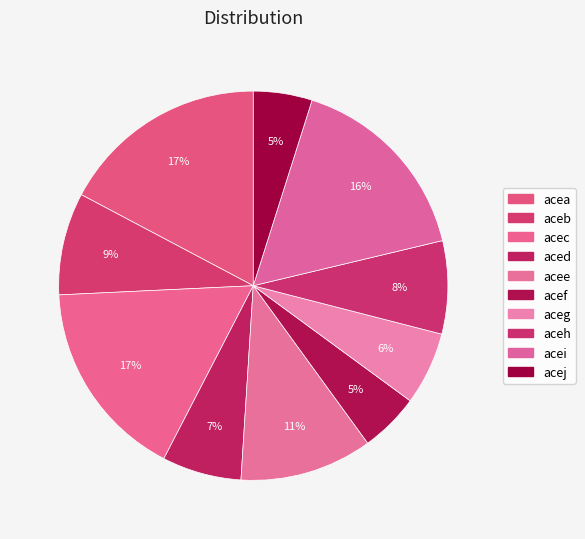

Count the number of slices in the pie.

10